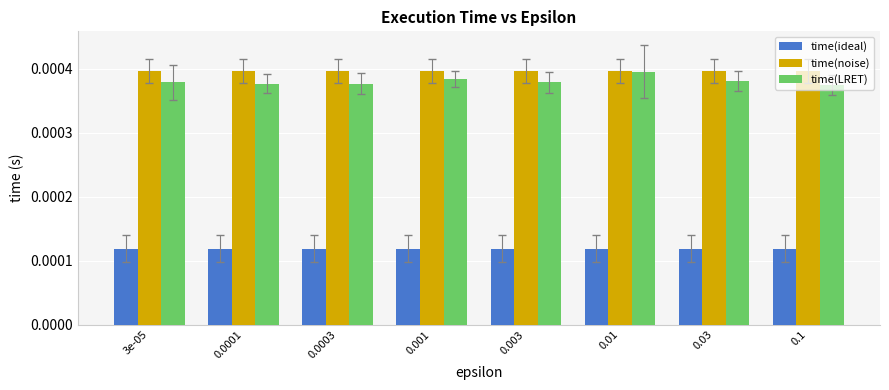

Count the time(LRET) values in the range 0 to 1.

8